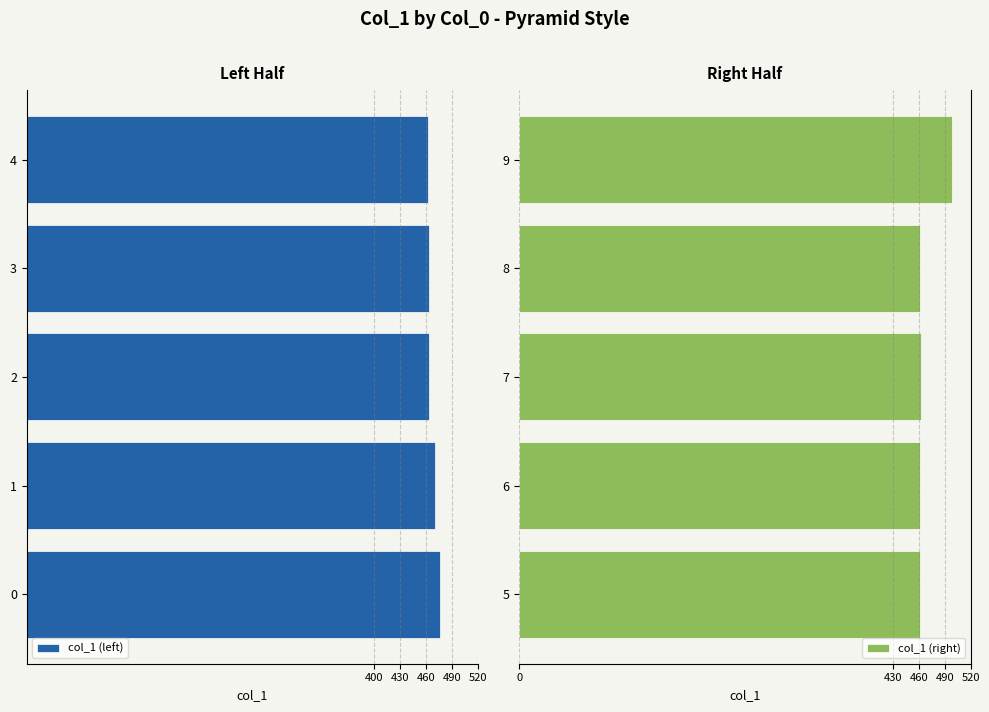

How many groups of bars are there?

5